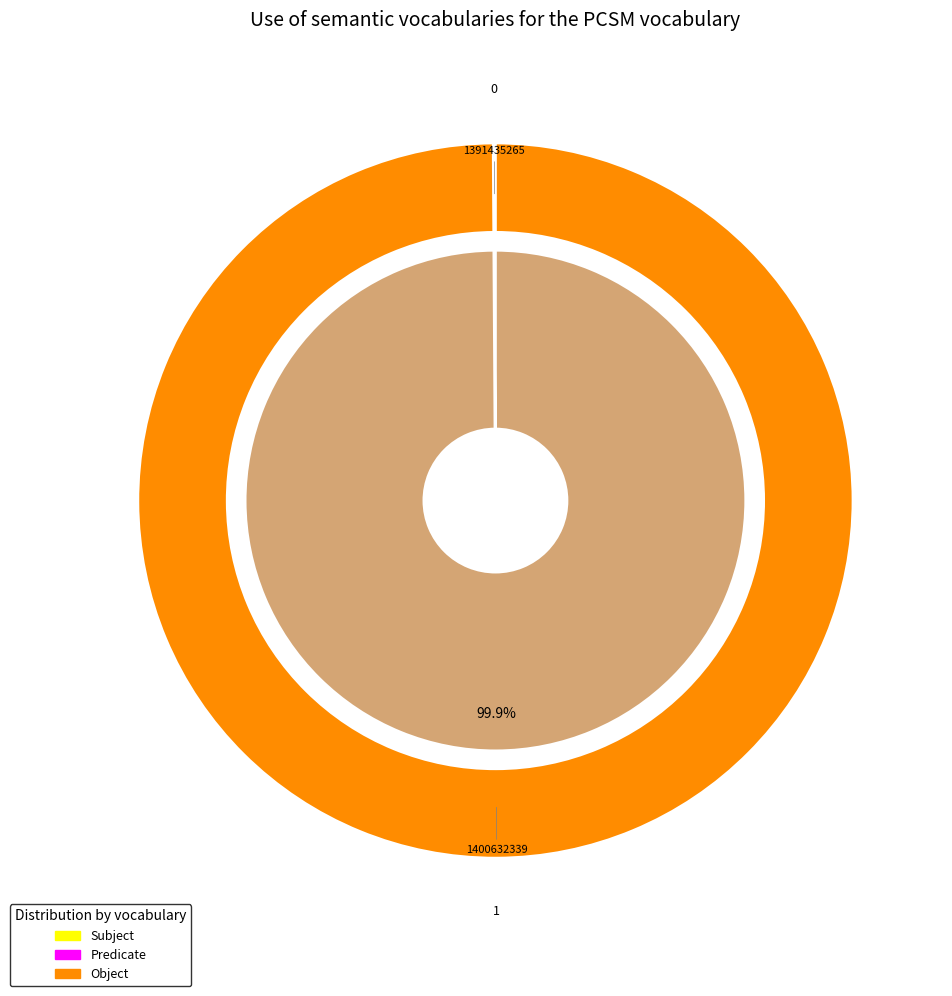

Which has a higher value, 1400632339 or 1391435265?

1400632339